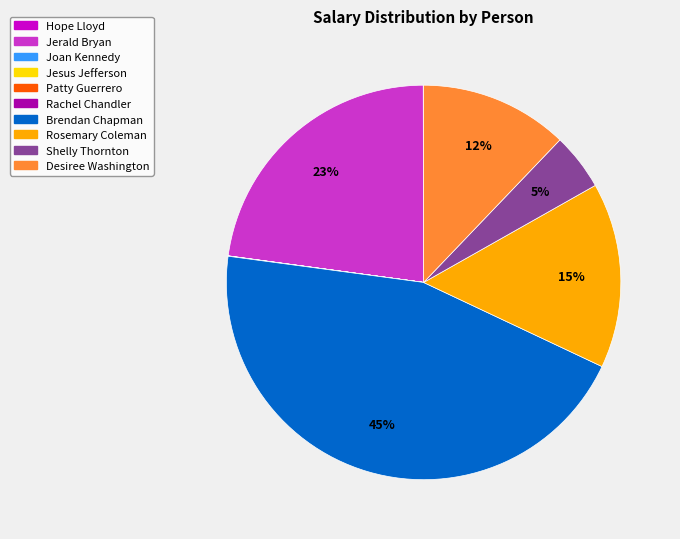

To the nearest percent, what is the difference between the largest and smallest slice percentages?

45%